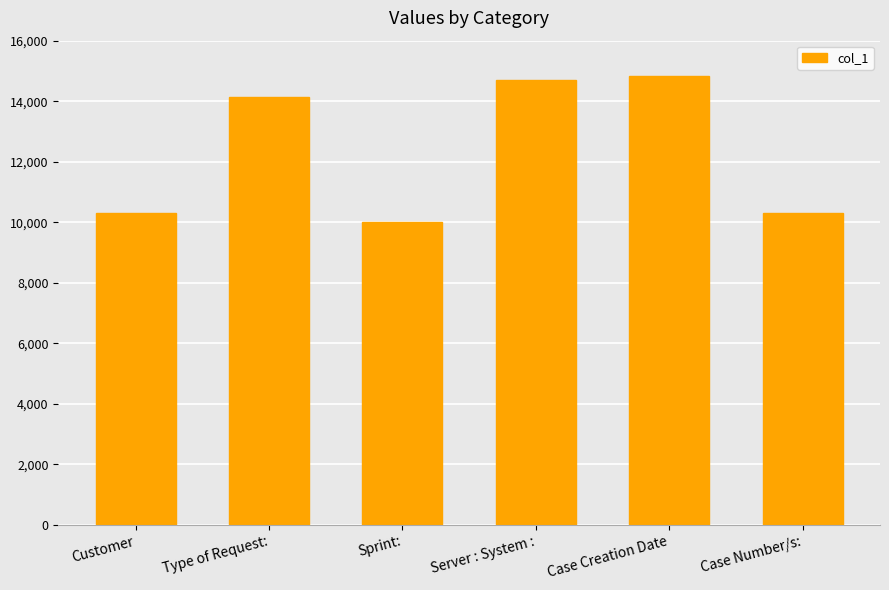

The chart shows a value of 10004 at Sprint:. True or false?

True